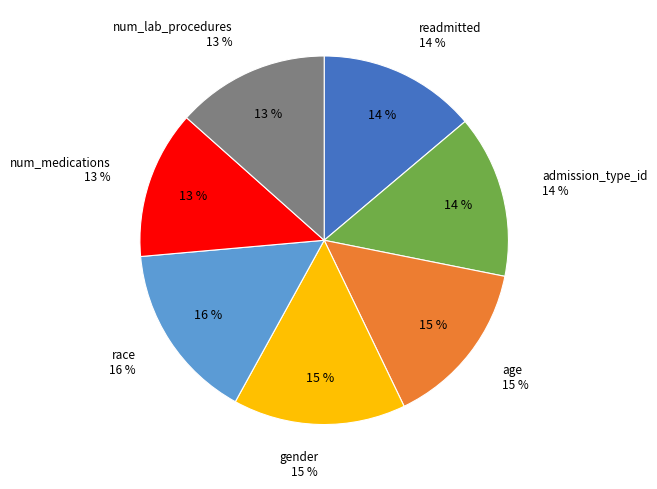

To the nearest percent, what is the difference between the largest and smallest slice percentages?

3%